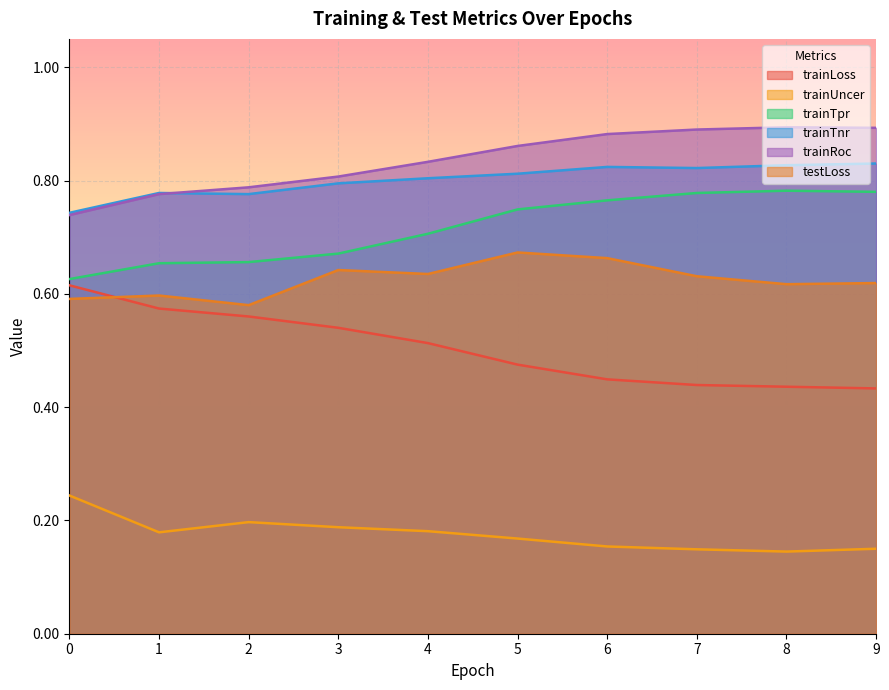

What is the highest value of the trainTpr series?

0.8